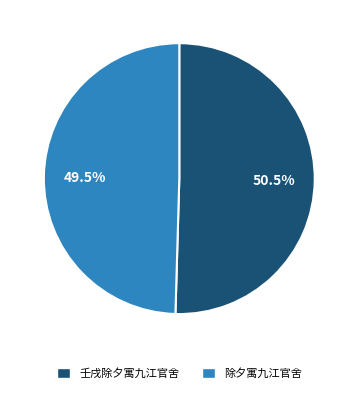

Which category accounts for the majority?

壬戌除夕寓九江官舍